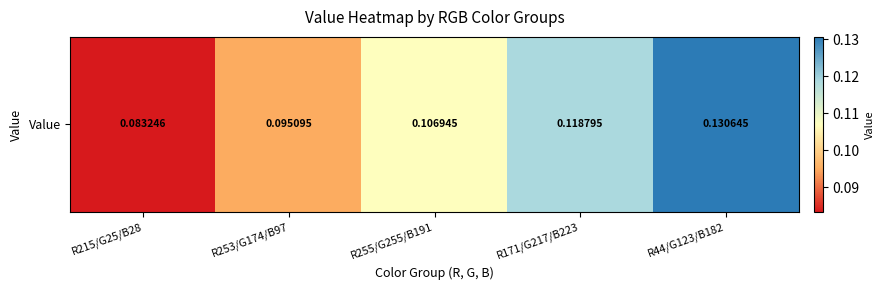

At which category does the chart reach its minimum across all series?

R215/G25/B28